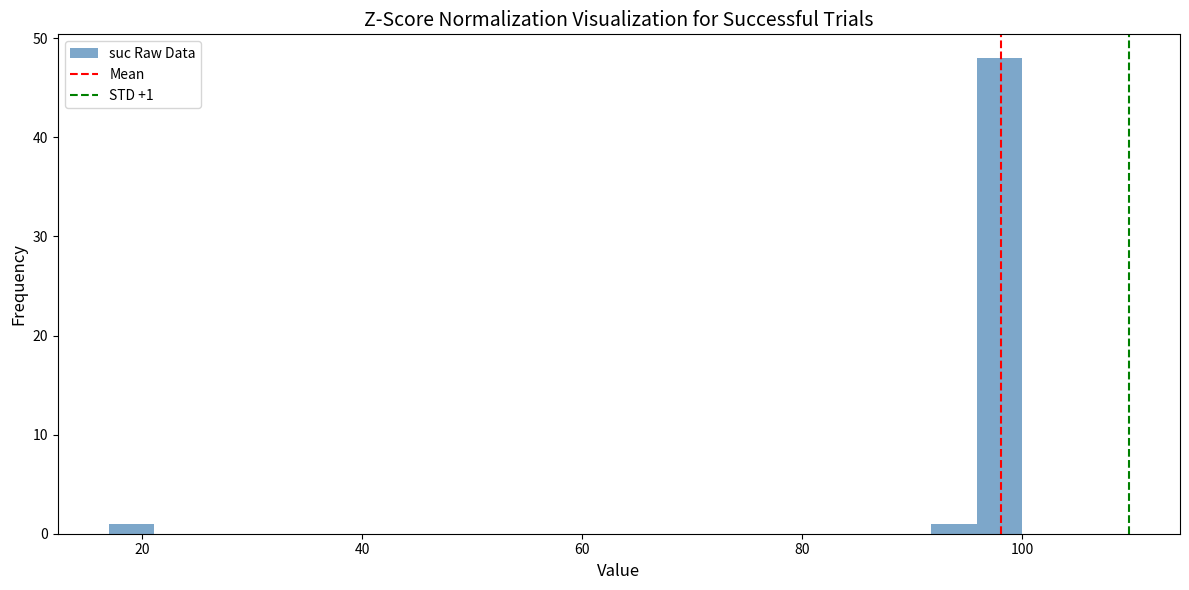

Read against the x-axis, roughly where is the centre of the tallest bar?

98